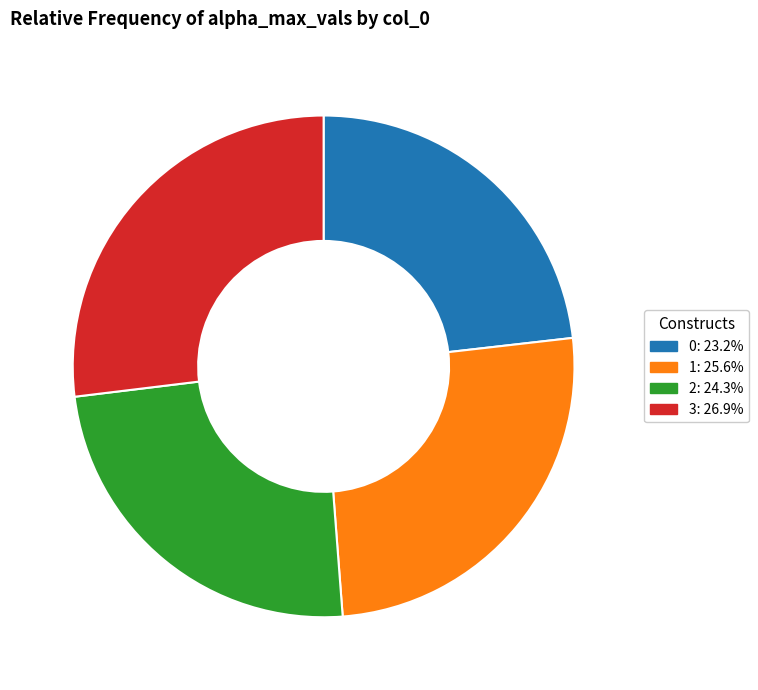

Does any single category account for the majority?

No